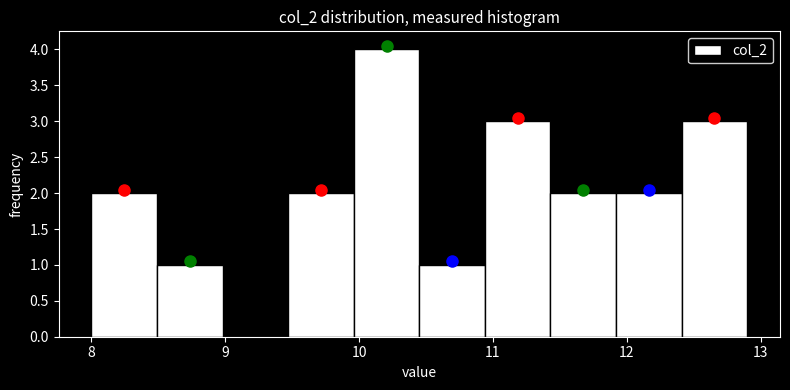

Reading left to right, list every bar in this chart as the range it spans on the x-axis followed by its height. Neither the bar edges nor the heights are printed on the chart, so give them approximately, as read against the axes.

8.00 to 8.49: 2
8.49 to 8.98: 1
8.98 to 9.47: 0
9.47 to 9.96: 2
9.96 to 10.45: 4
10.45 to 10.94: 1
10.94 to 11.43: 3
11.43 to 11.92: 2
11.92 to 12.41: 2
12.41 to 12.90: 3